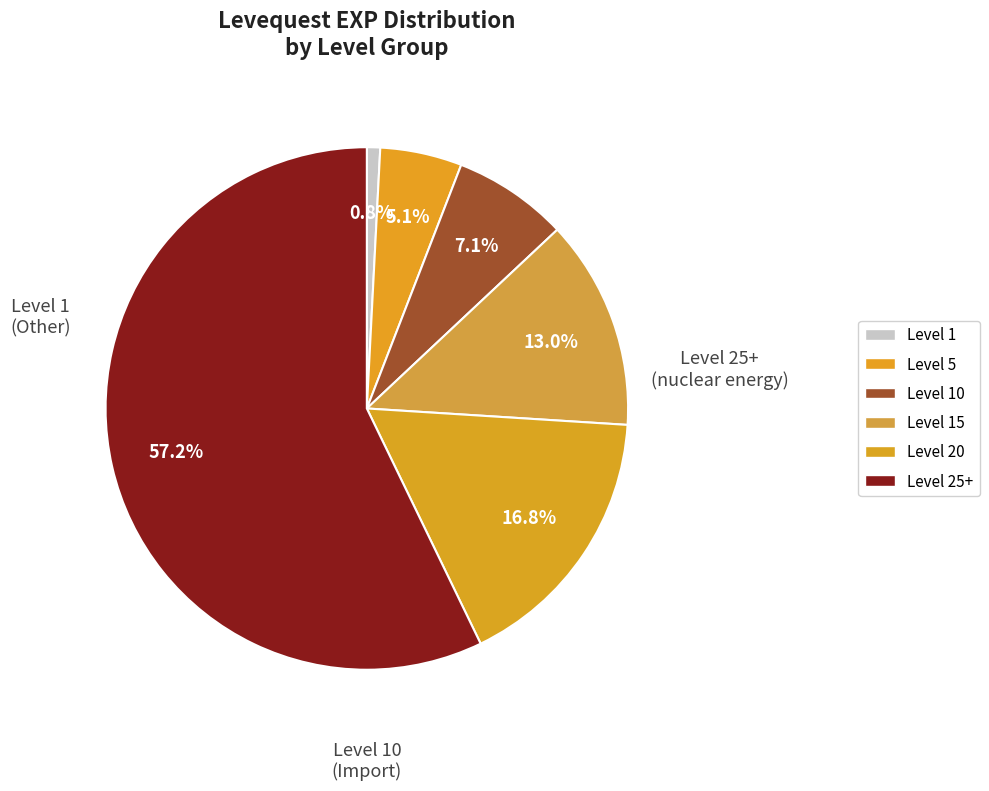

How many segments does this pie chart have?

6